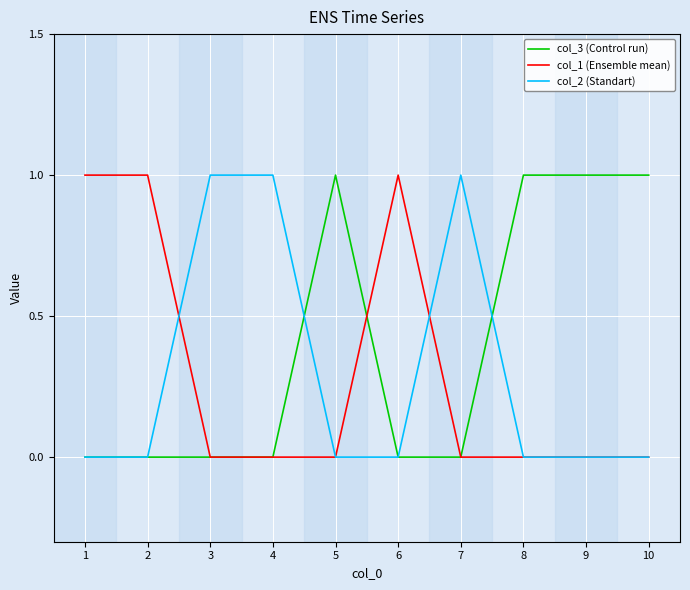

Is it true that col_1 (Ensemble mean) equals 1 at 6?

True